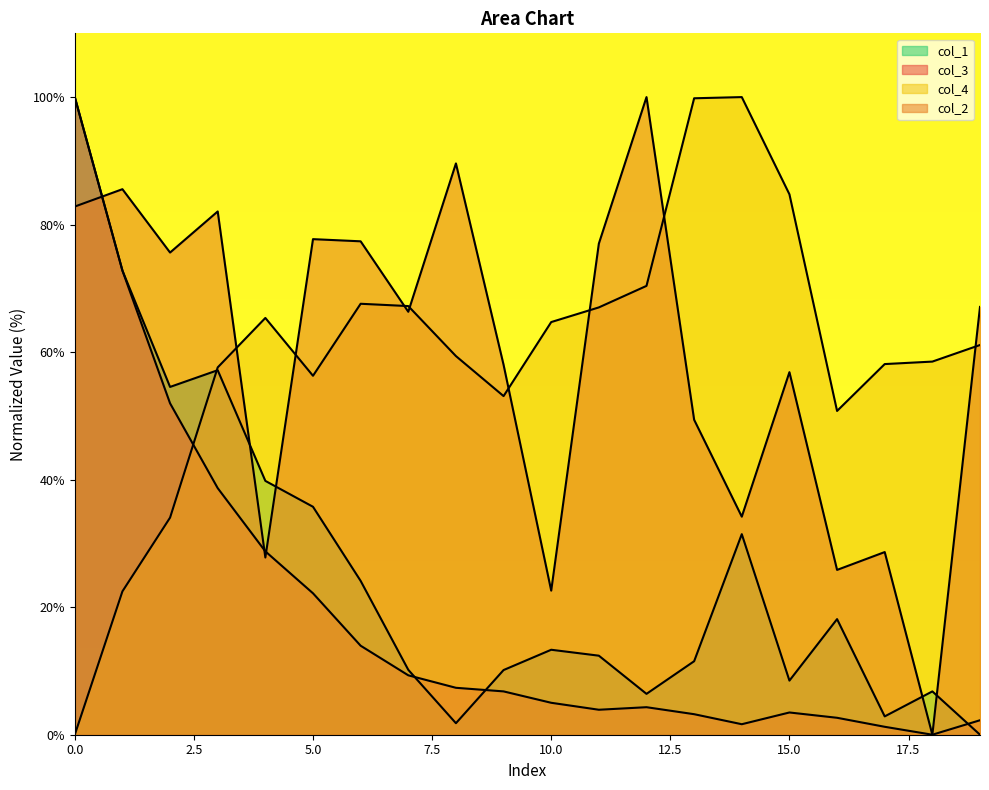

In col_2, how many points are lower than both neighbors (excluding endpoints)?

7